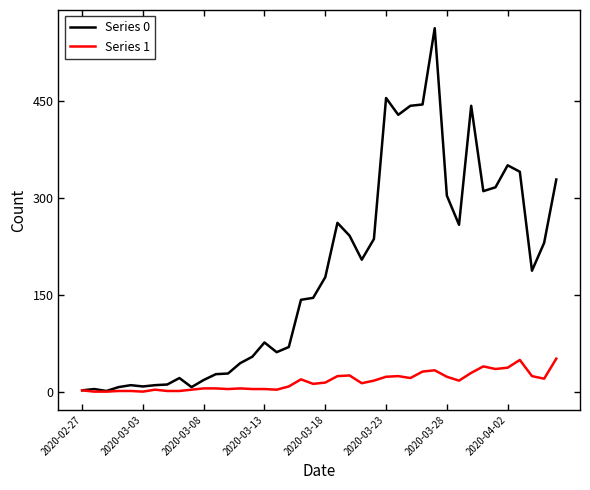

Which series has the largest total across all categories?

Series 0